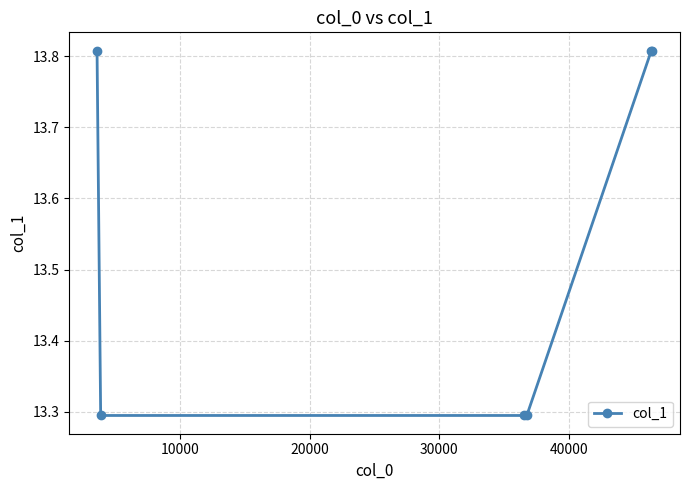

What is the value of the 3rd point from the left?

13.3